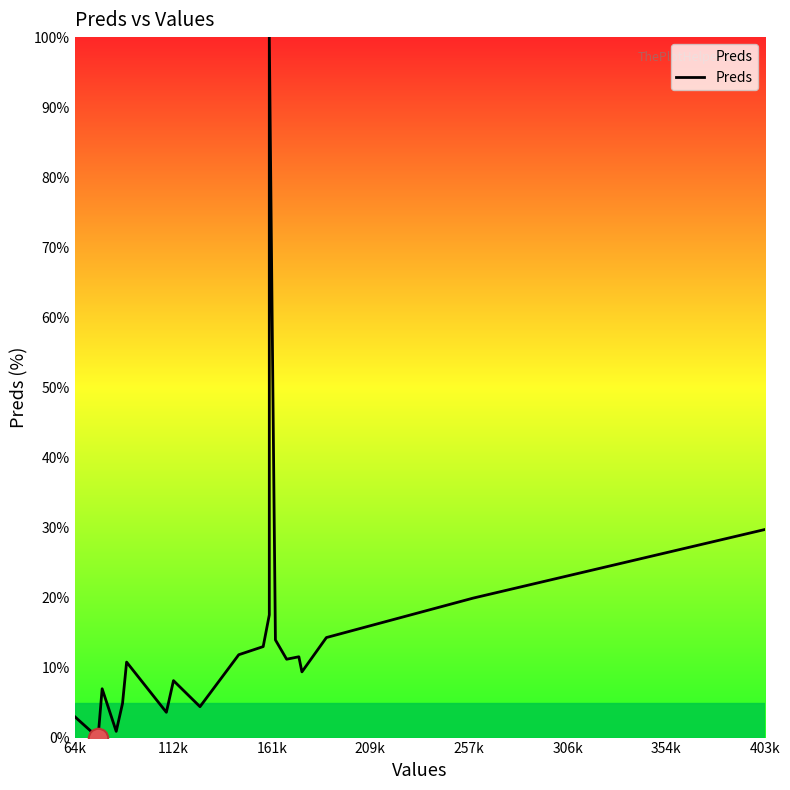

True or false: the data has more than 2 interior local peaks.

True